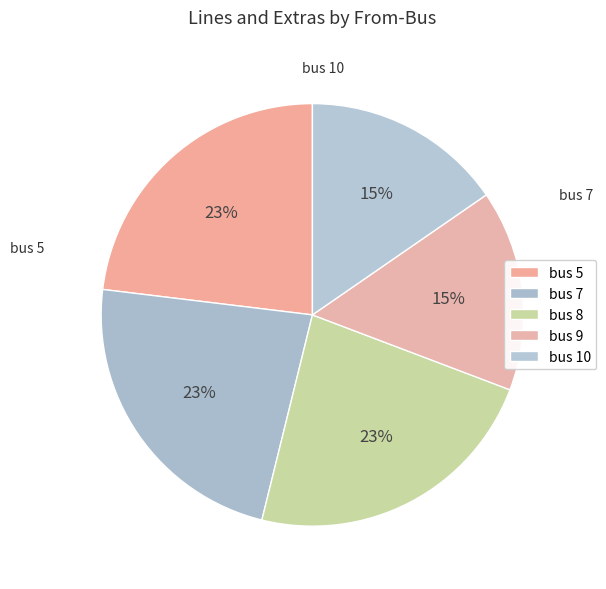

Is it true that bus 5 is 29% of the pie?

False